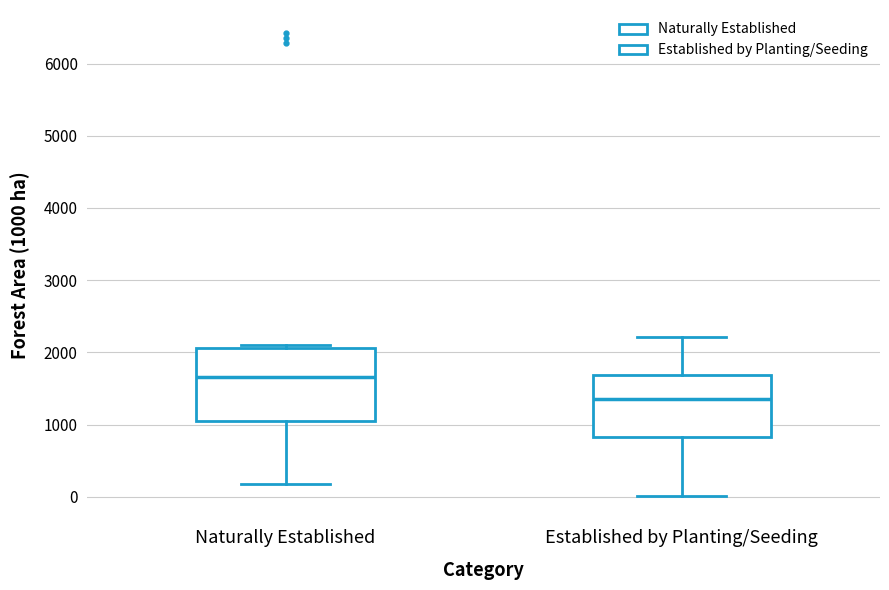

Reading left to right, read every box against the y-axis: the position of its median line, the range the box covers, and the ends of its whiskers. The values are not printed on the chart, so give them approximately, as read against the axis.

Naturally Established: median 1700, box 1000 to 2100, whiskers 200 to 2100 (just above the box's upper edge)
Established by Planting/Seeding: median 1400, box 800 to 1700, whiskers 0 to 2200